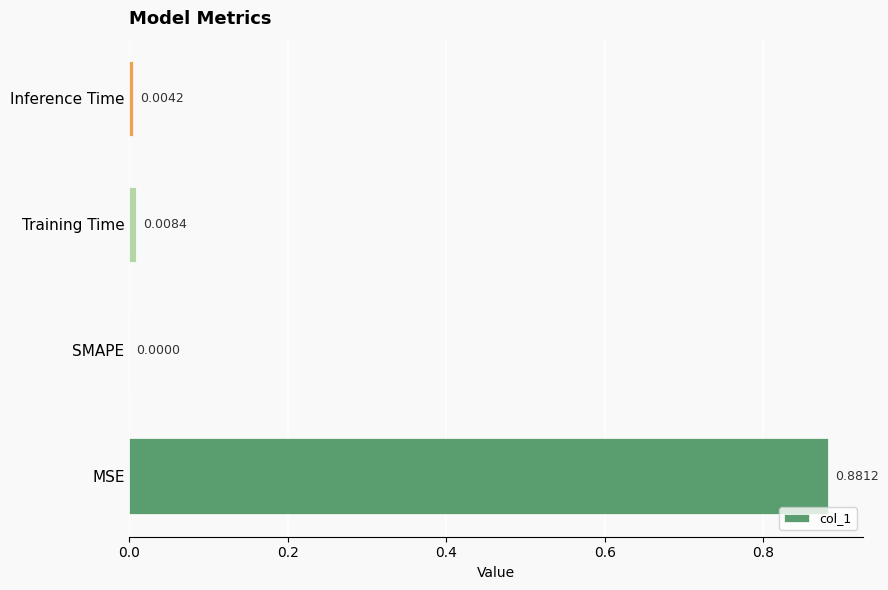

At which label is the value closest to 0?

SMAPE